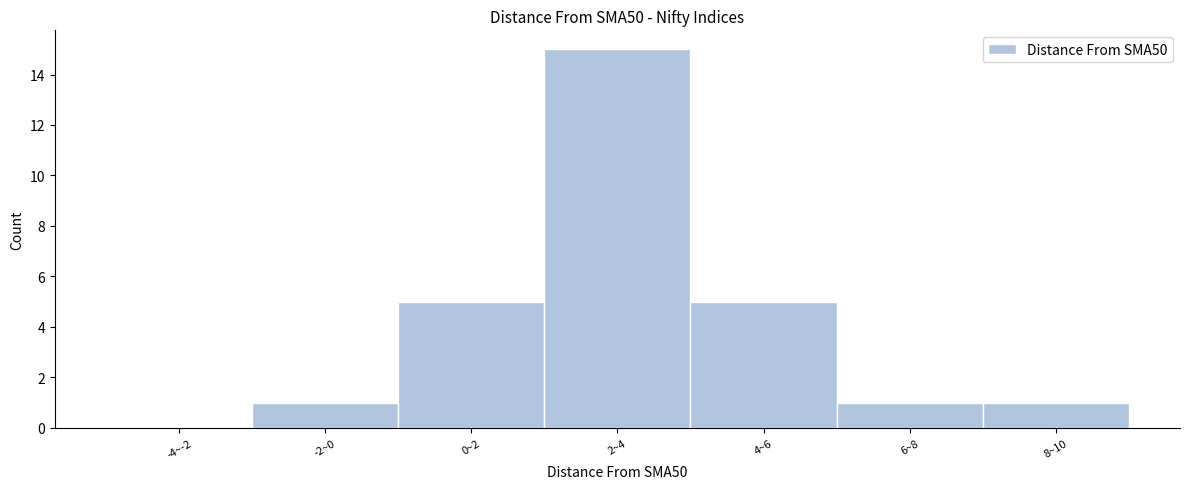

Reading left to right, extract all data points from this chart.

-4~-2=0	-2~0=1	0~2=5	2~4=15	4~6=5	6~8=1	8~10=1